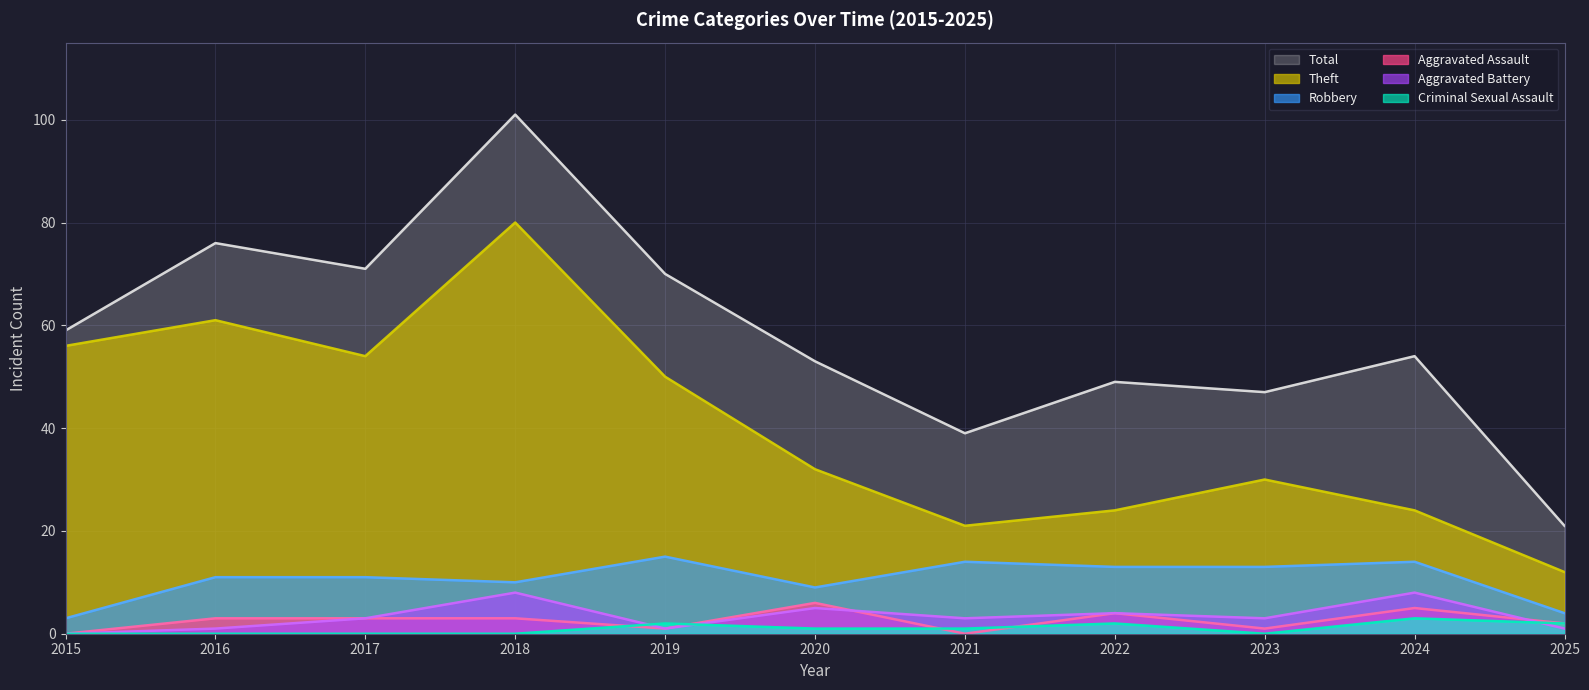

True or false: Aggravated Assault and Aggravated Battery intersect in this chart.

True